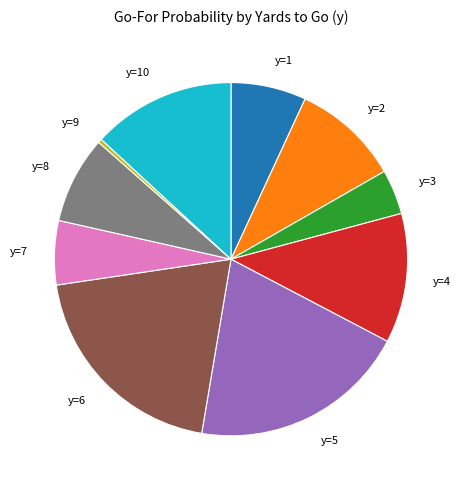

Does any single category account for the majority?

No